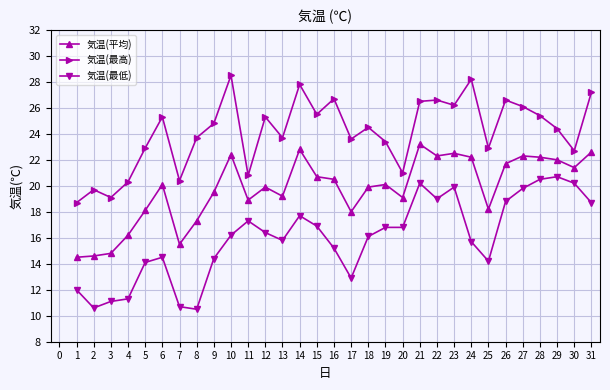

What is the average value of the 気温(最高) series?

24.1